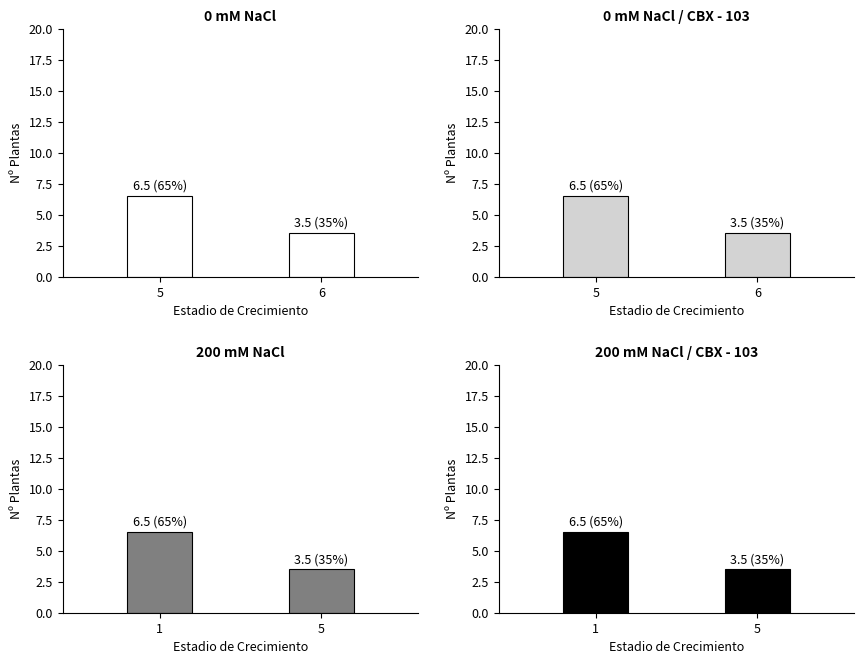

What is the difference between the 0 mM NaCl values at 5 and 6?

3.0